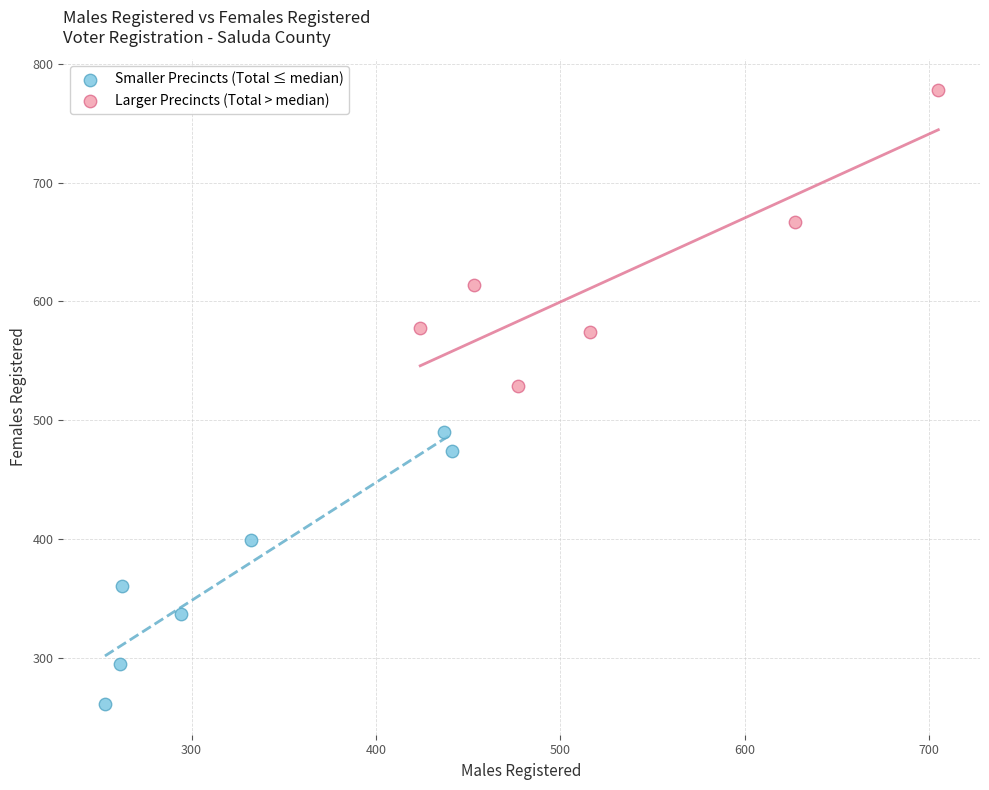

Which series reaches the minimum Y coordinate?

Smaller Precincts (Total ≤ median)